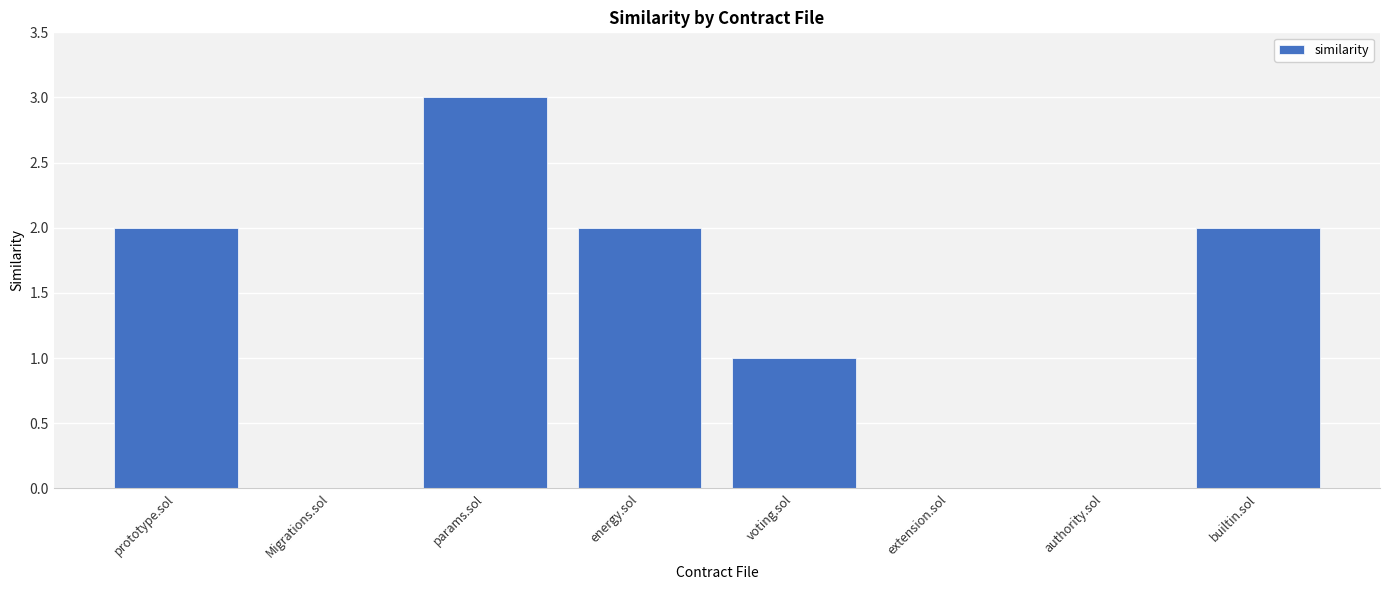

What is the sum of all values?

10